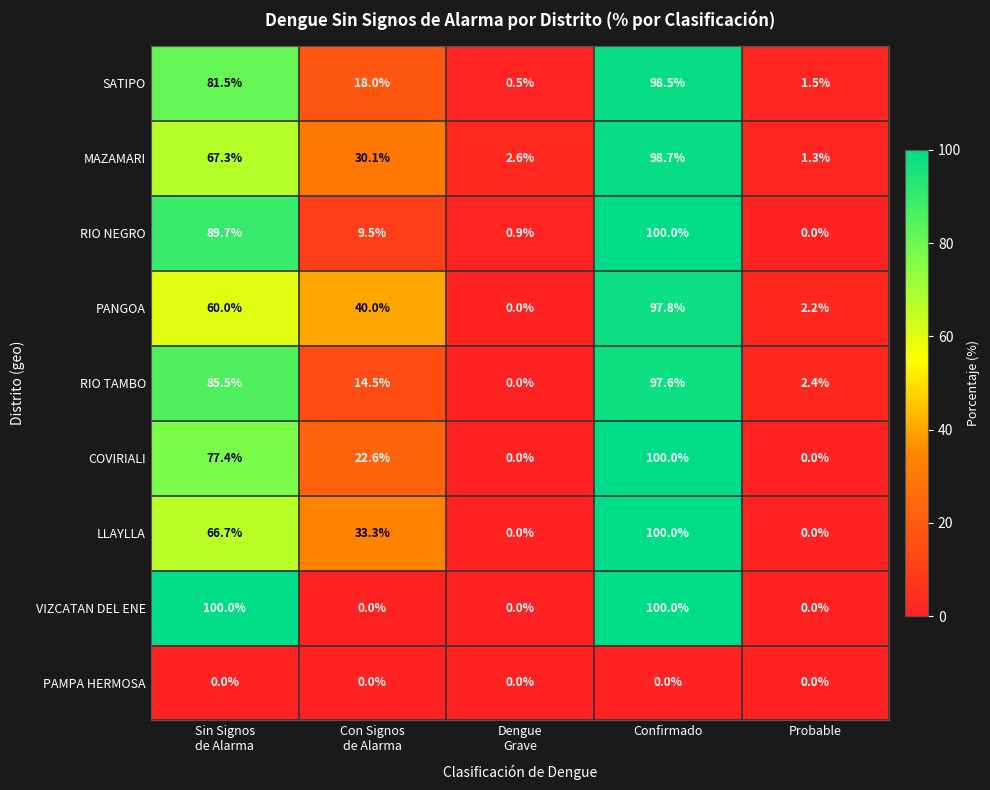

What is the difference between the highest and lowest values at Probable?

2.4